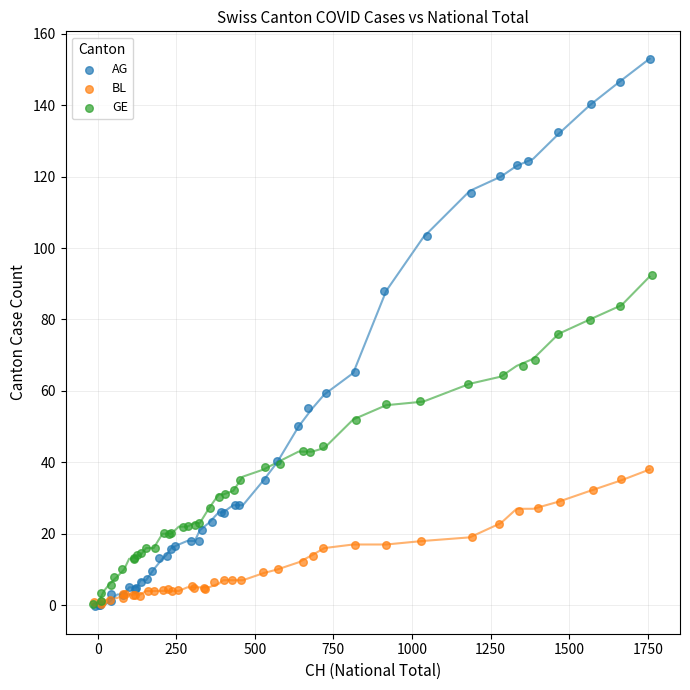

What are all the series names shown in the legend?

AG, BL, GE